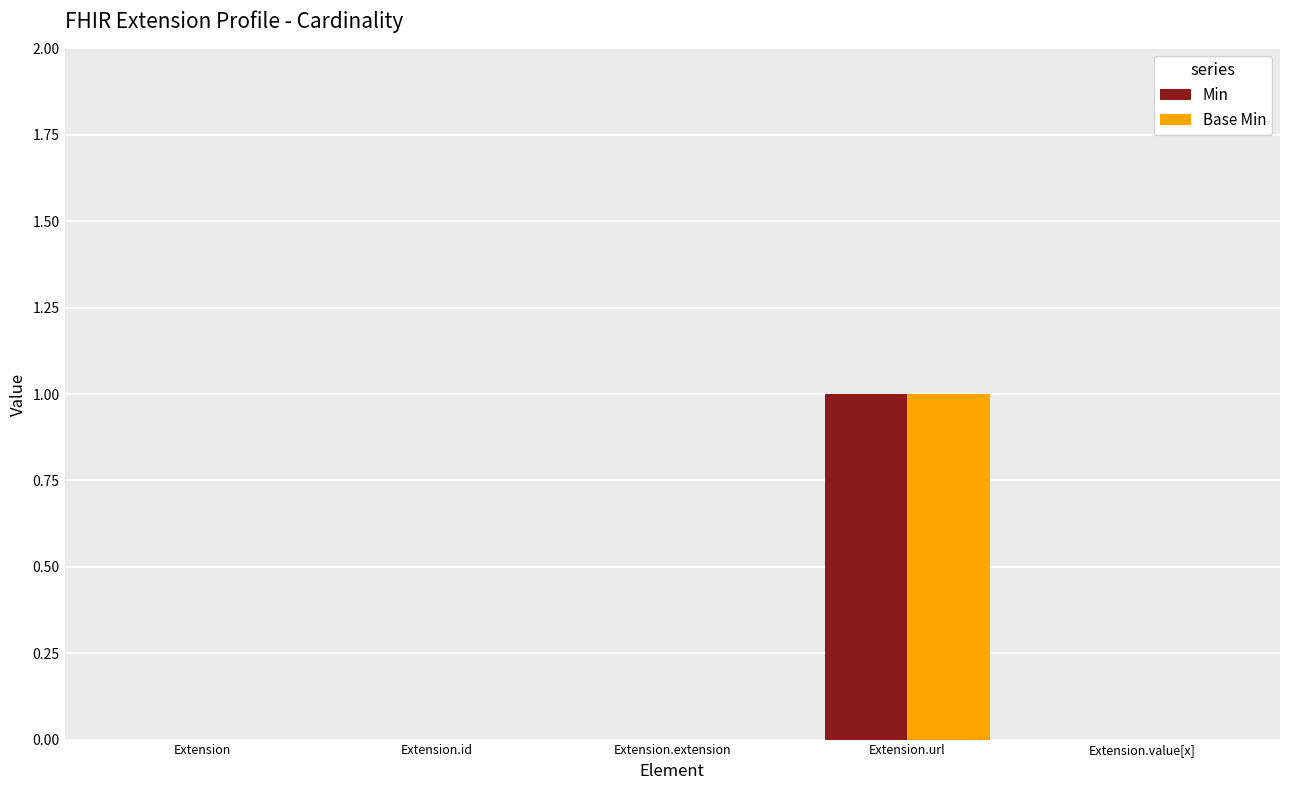

At which category does the chart reach its peak across all series?

Extension.url